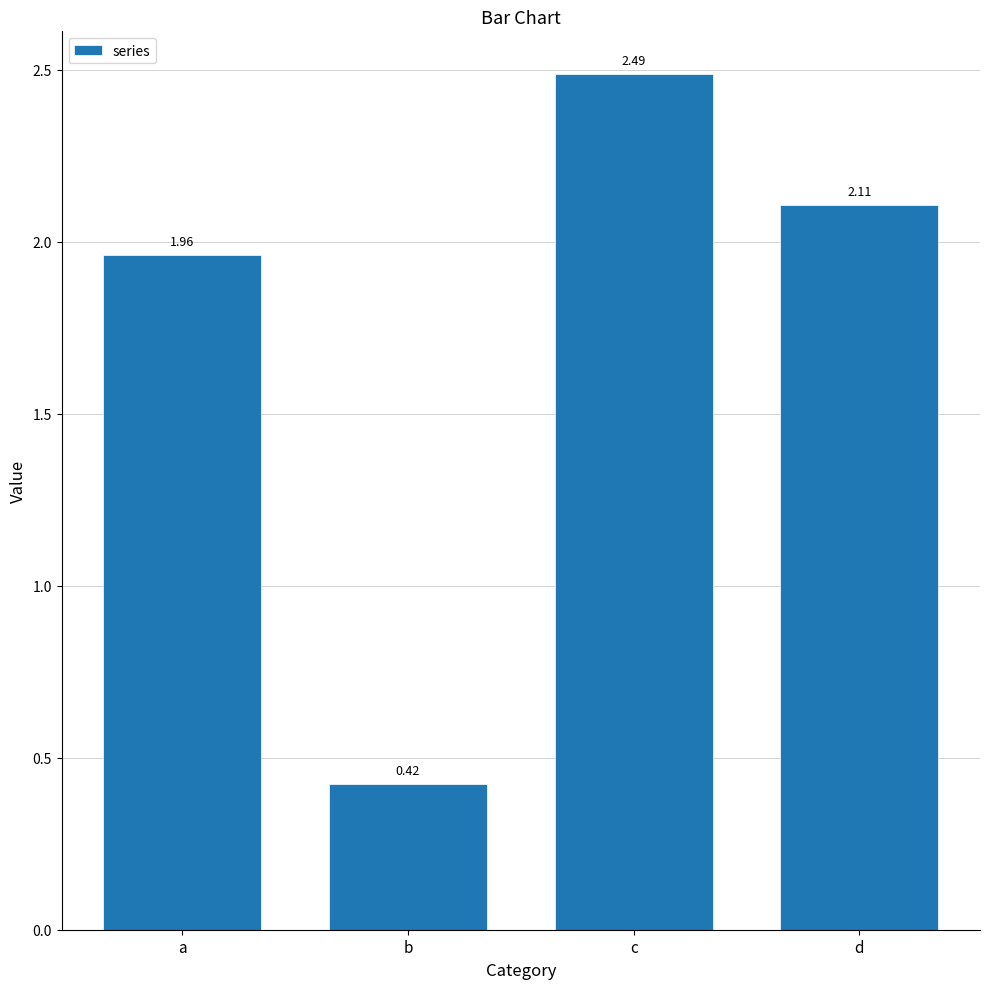

What is the change in value from a to d?

+0.1